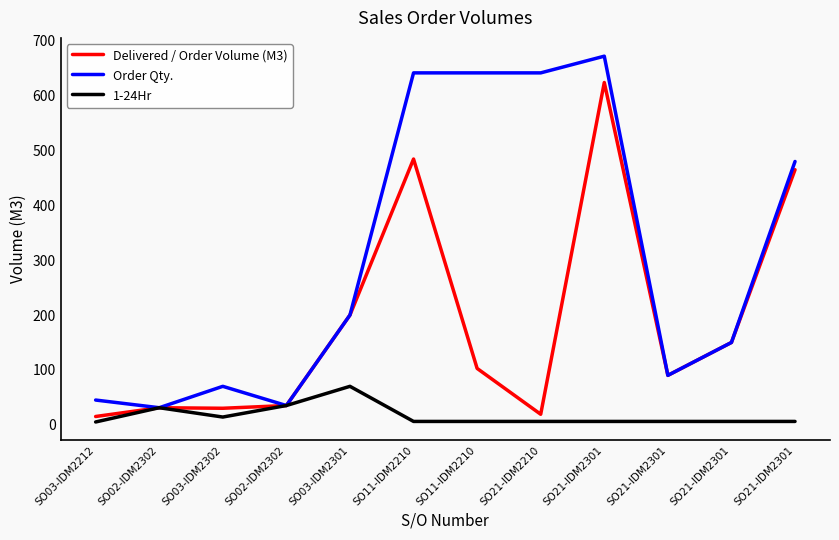

True or false: Order Qty. and Delivered / Order Volume (M3) intersect in this chart.

False